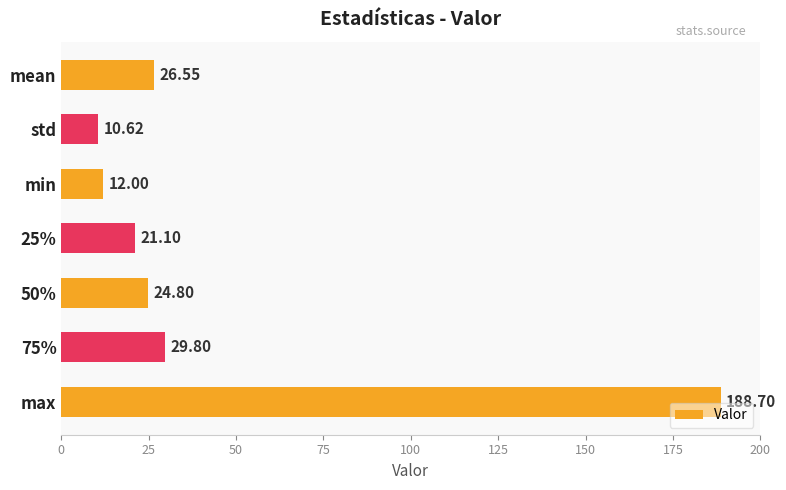

What is the minimum value shown in the chart?

10.6